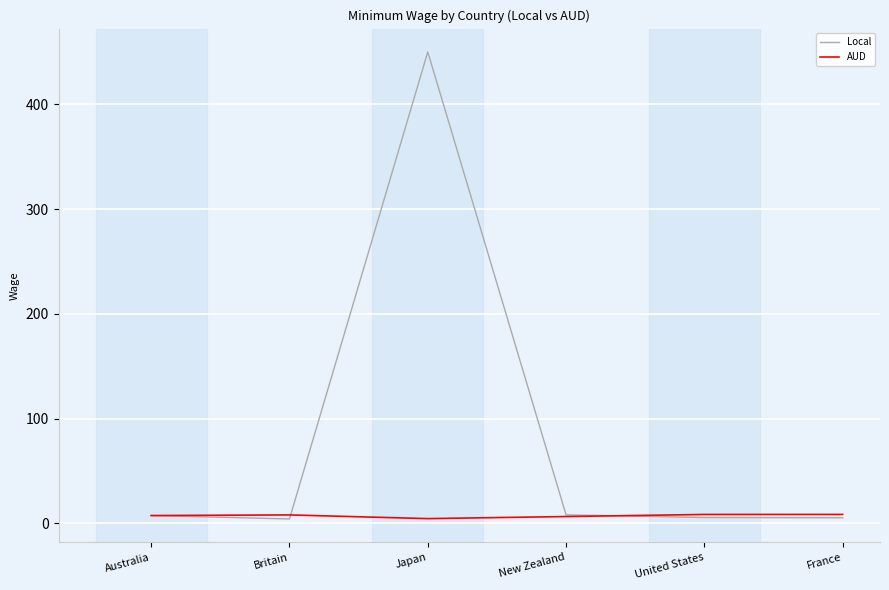

What is the total value across all series at New Zealand?

14.6